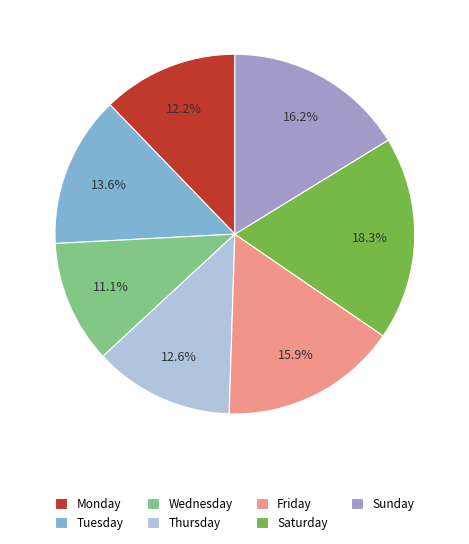

The Wednesday slice represents 11% of the pie. True or false?

True